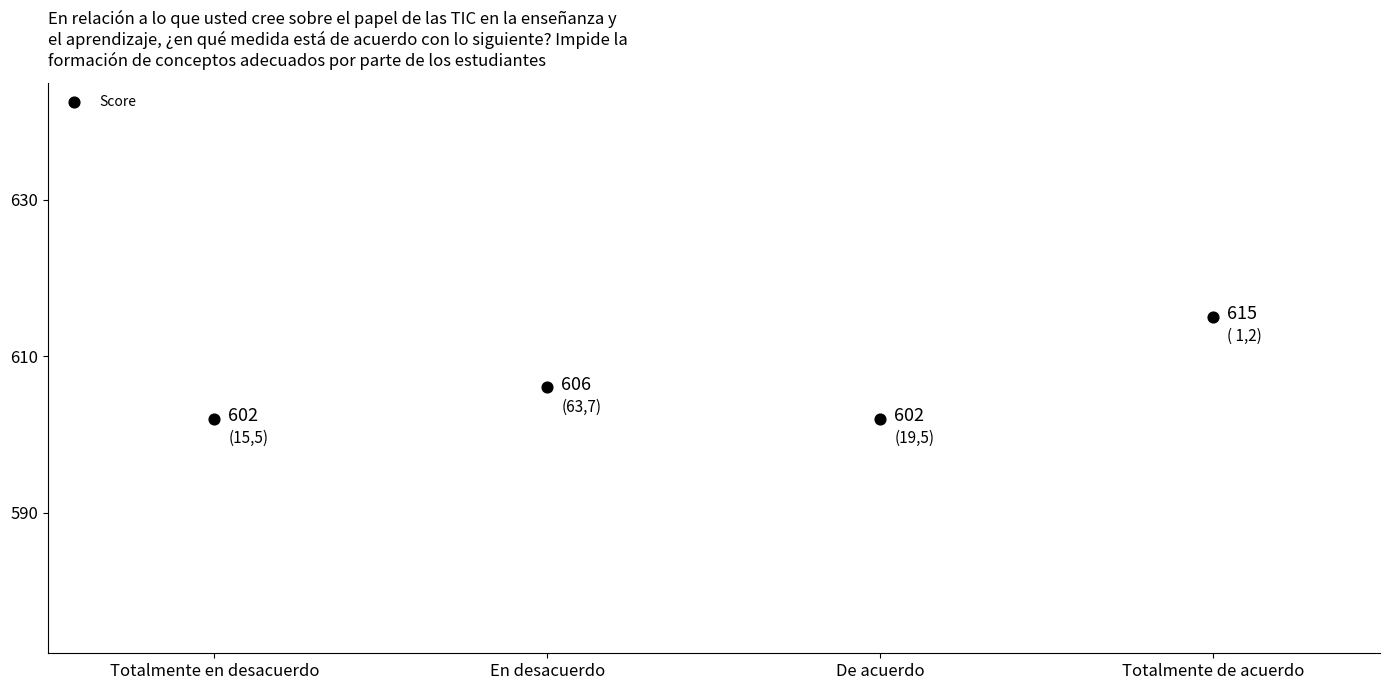

What Y value in the scatter plot is closest to 608?

606